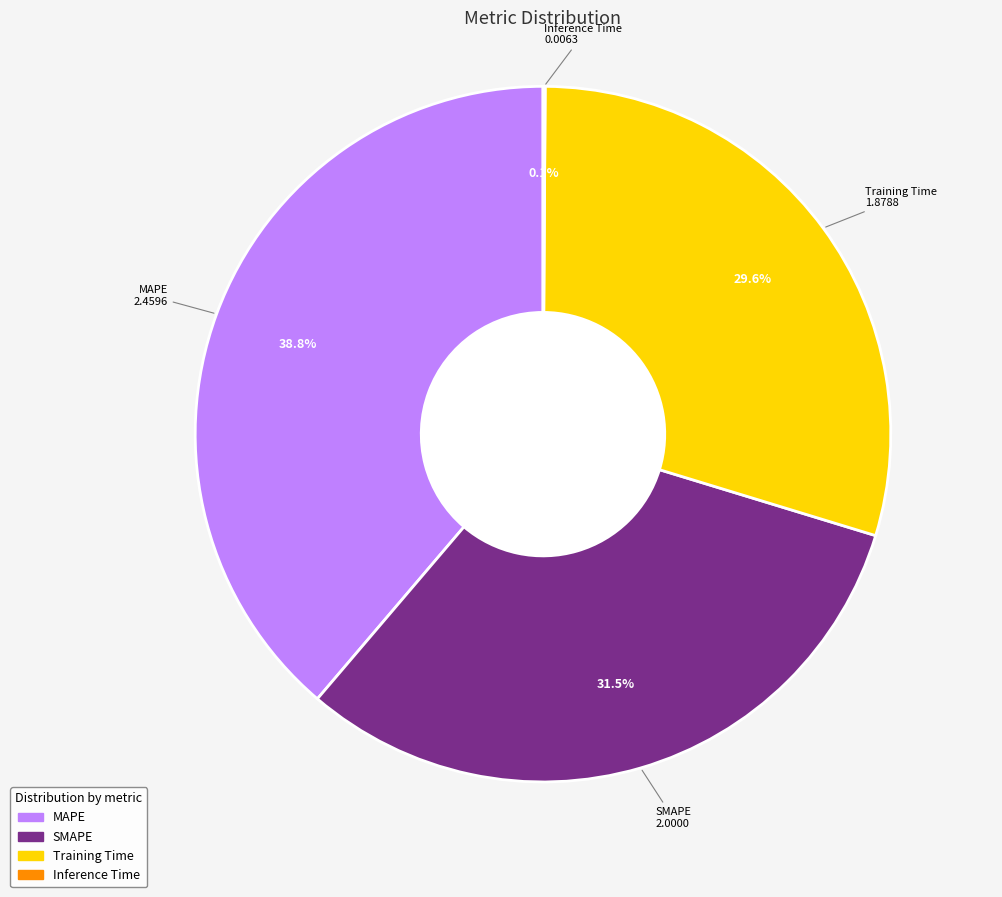

True or false: SMAPE accounts for 37% of the total.

False